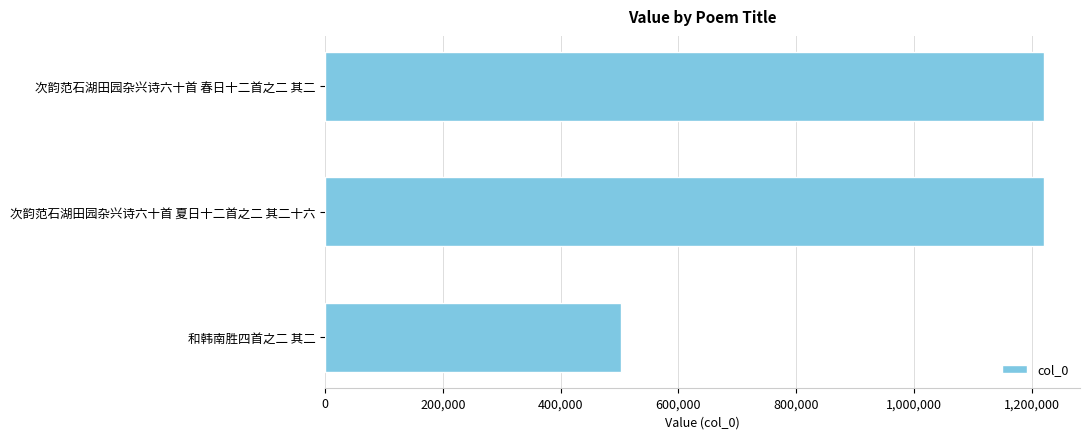

Is it true that the value at 次韵范石湖田园杂兴诗六十首 夏日十二首之二 其二十六 is 1221325?

True